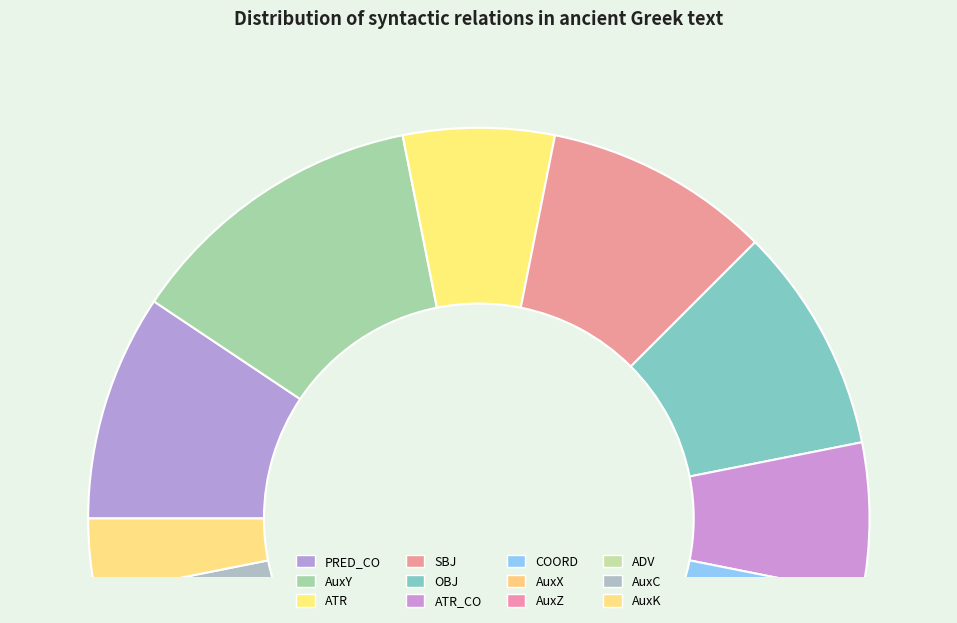

Combined, what portion of the pie is SBJ and AuxY?

21.9%